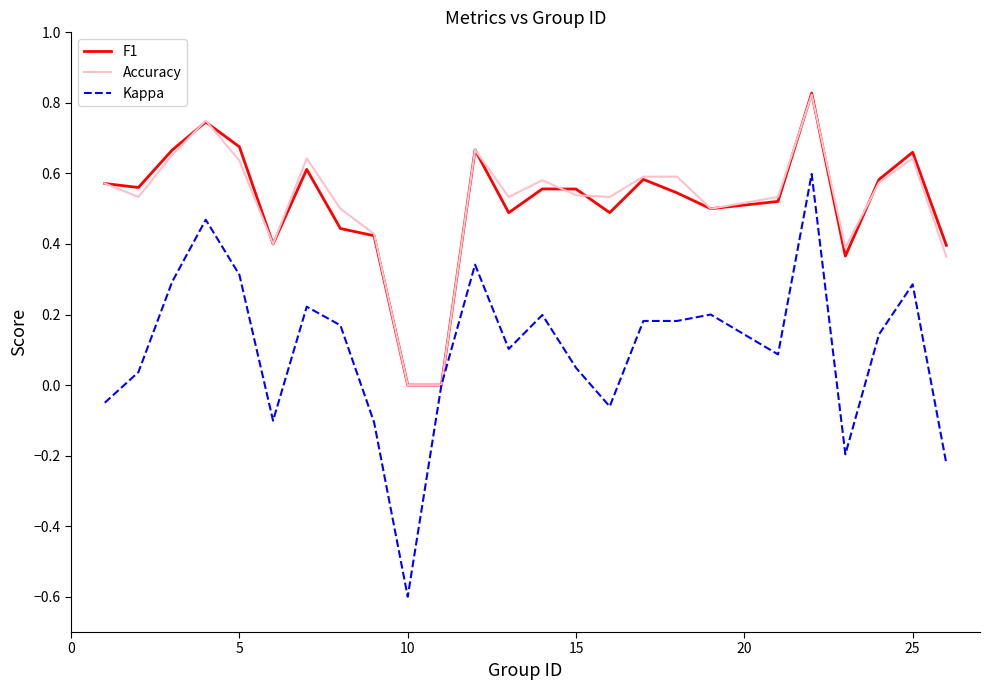

Which series has the widest spread of values?

Kappa